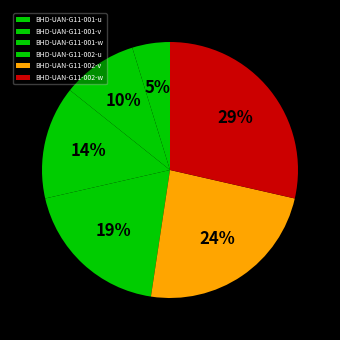

To the nearest percent, what portion does BHD-UAN-G11-001-u represent?

5%